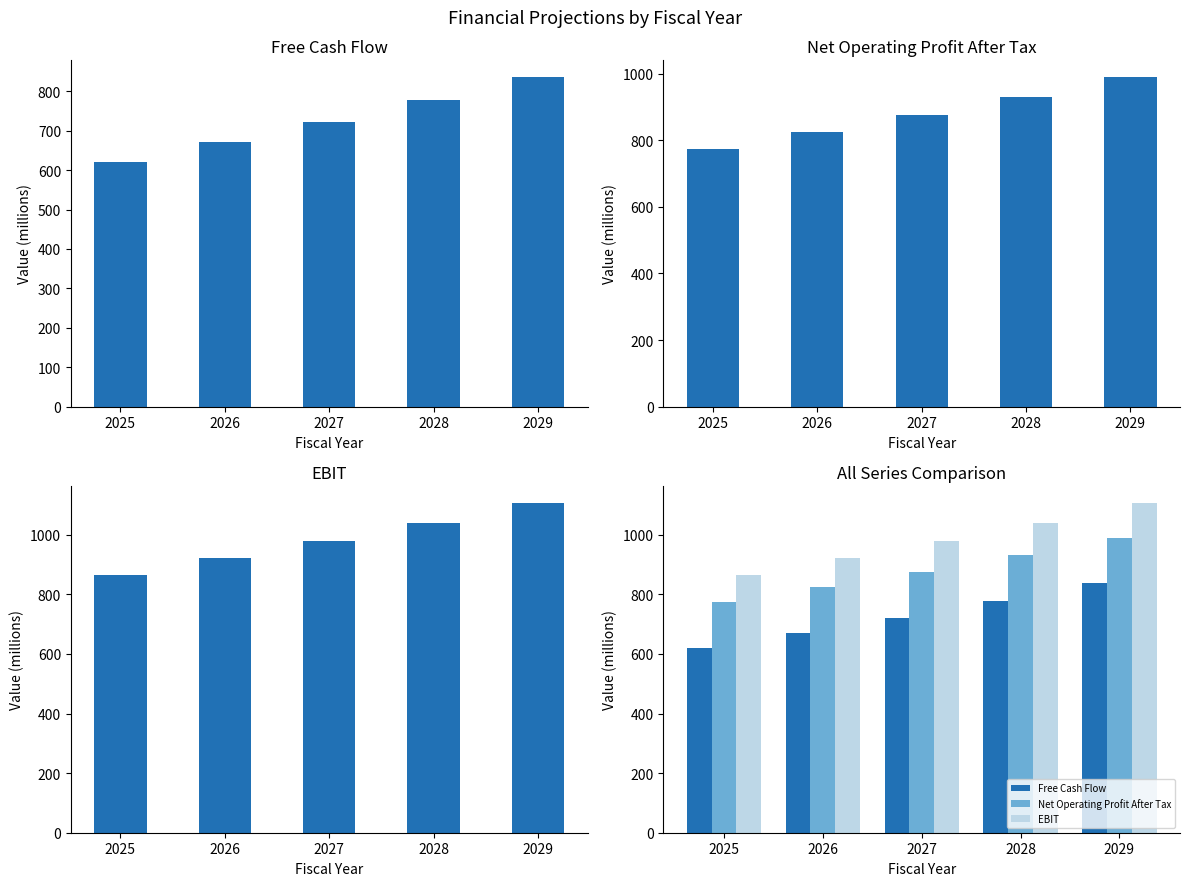

True or false: EBIT has a value of 1288.6 at 2027.

False